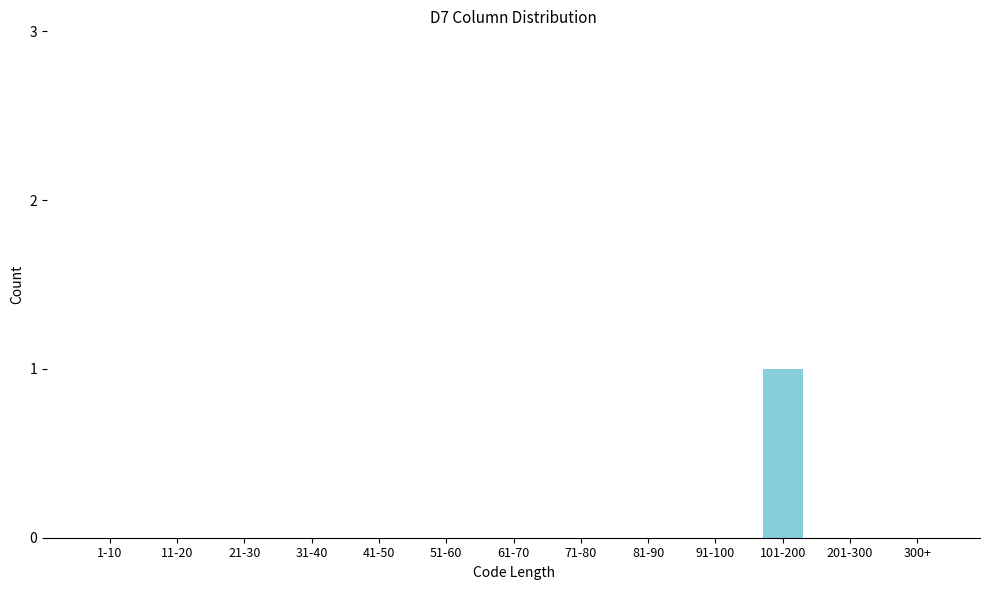

Reading left to right, what are all the values shown in this chart?

1-10=0	11-20=0	21-30=0	31-40=0	41-50=0	51-60=0	61-70=0	71-80=0	81-90=0	91-100=0	101-200=1	201-300=0	300+=0